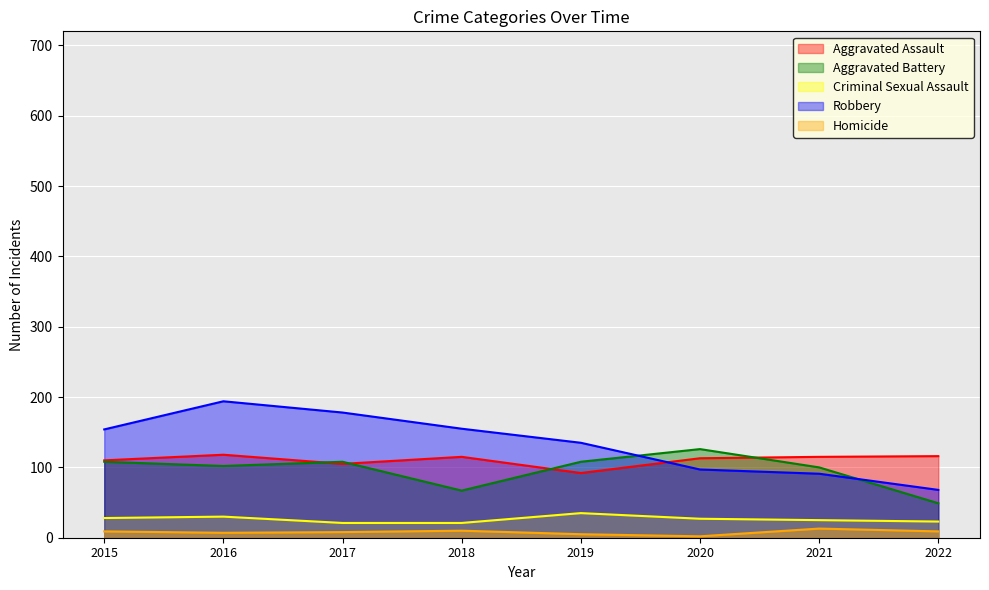

At which label does Robbery first exceed 154?

2016